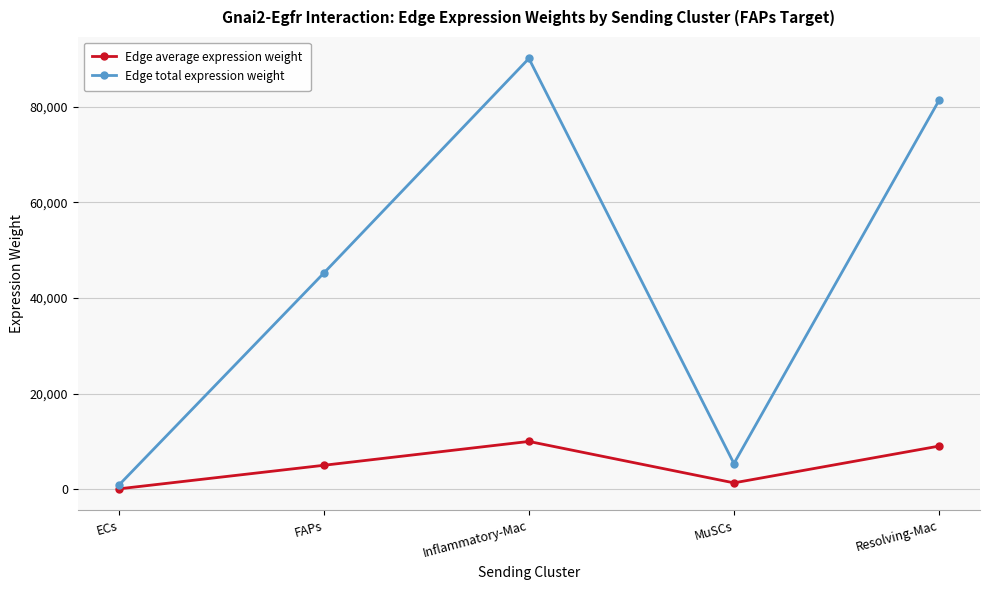

At which label does Edge average expression weight first exceed 5022?

FAPs